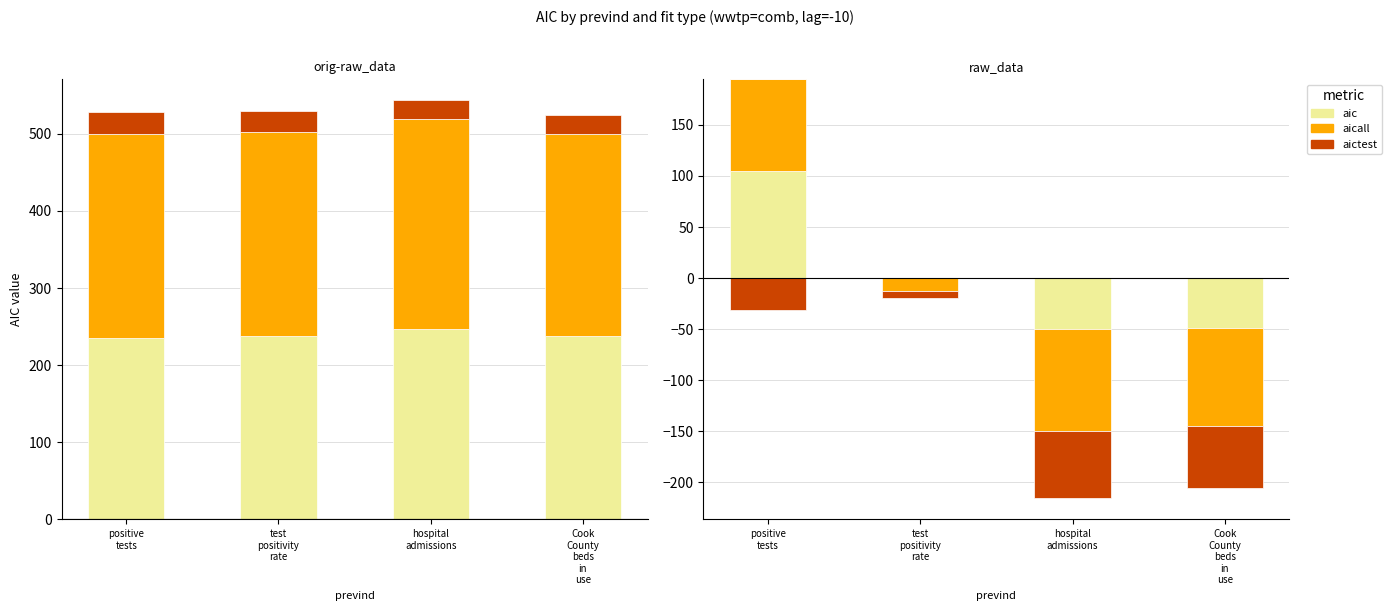

Is it true that aicall equals 42.7 at positive
tests?

False